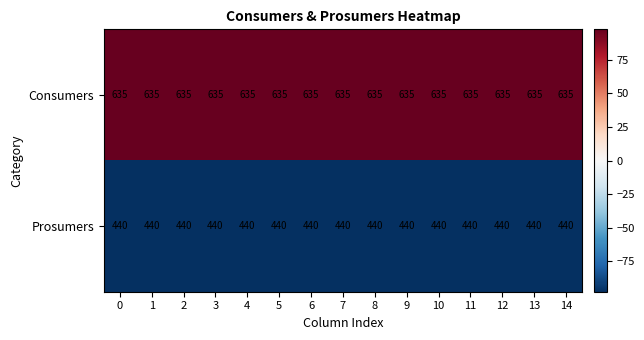

Which series has the largest total across all categories?

Consumers